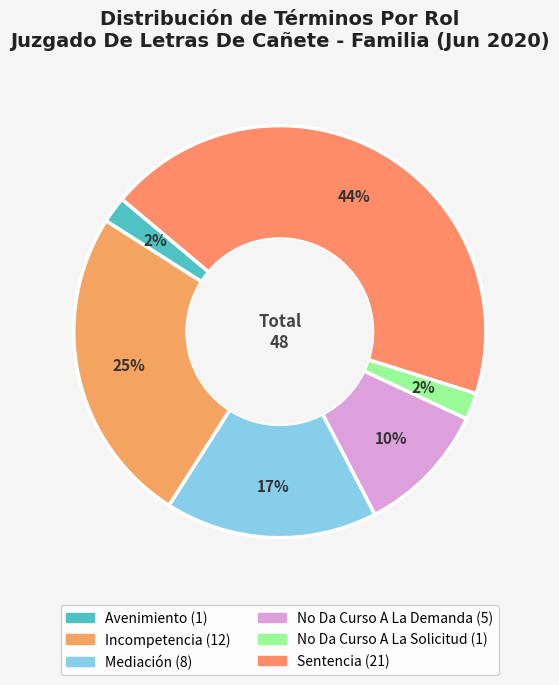

Count the number of slices in the pie.

6